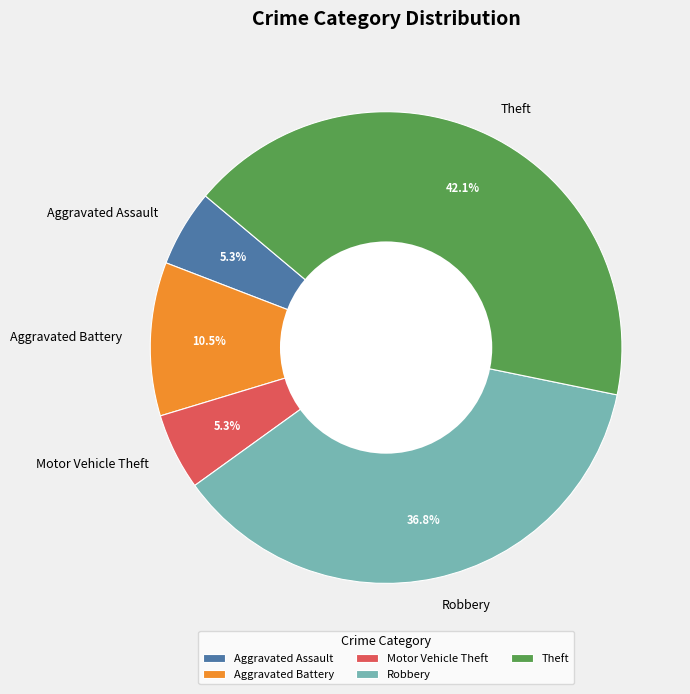

How much of the chart is everything except Aggravated Assault?

94.7%